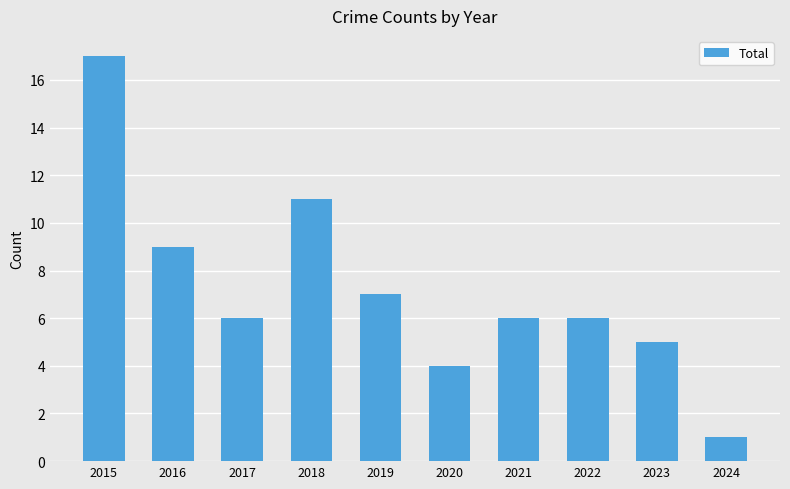

What is the sum of all values?

72